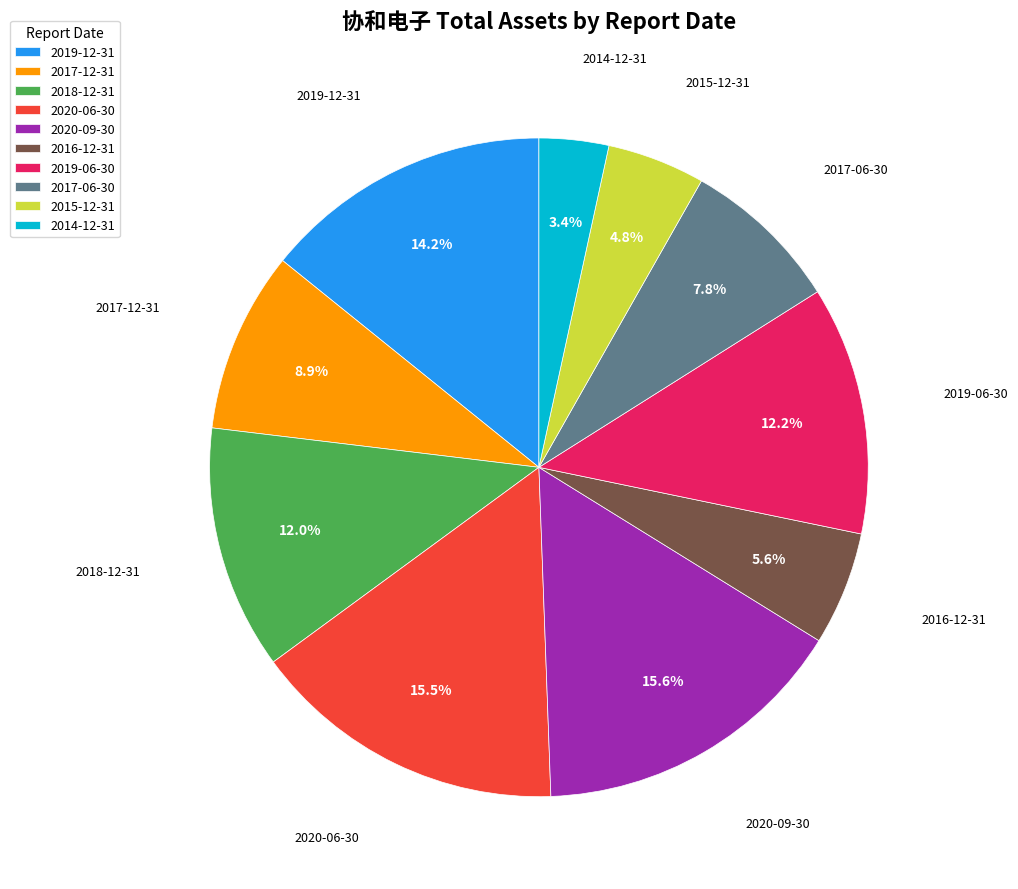

Which has a higher value, 2018-12-31 or 2014-12-31?

2018-12-31